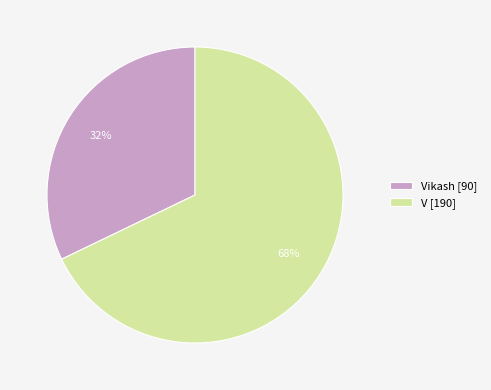

What percentage is the Vikash [90] slice, to the nearest percent?

32%